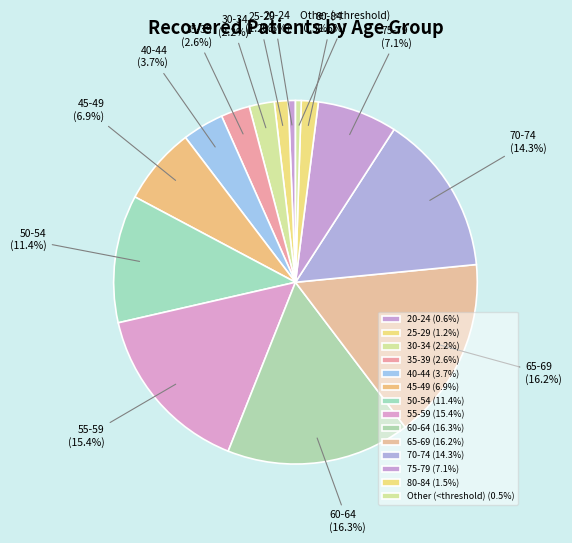

What portion of the pie excludes 40-44?

96.3%